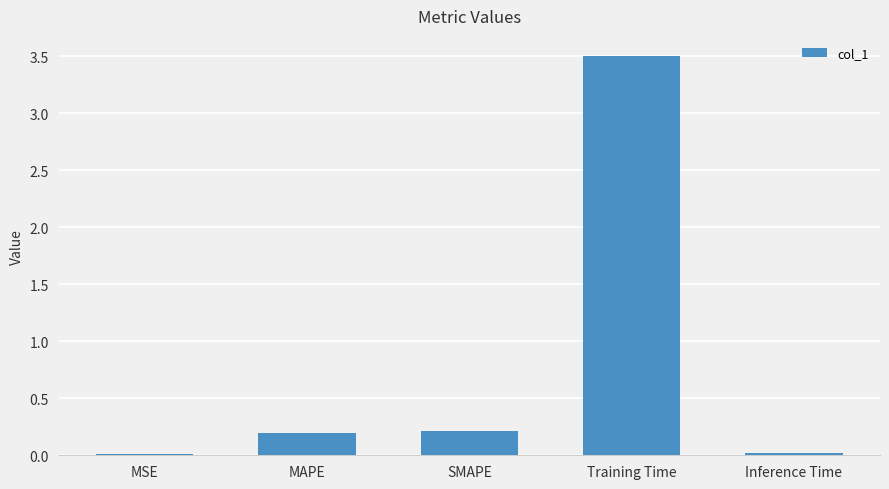

Is it true that the value at Training Time is 0.9?

False